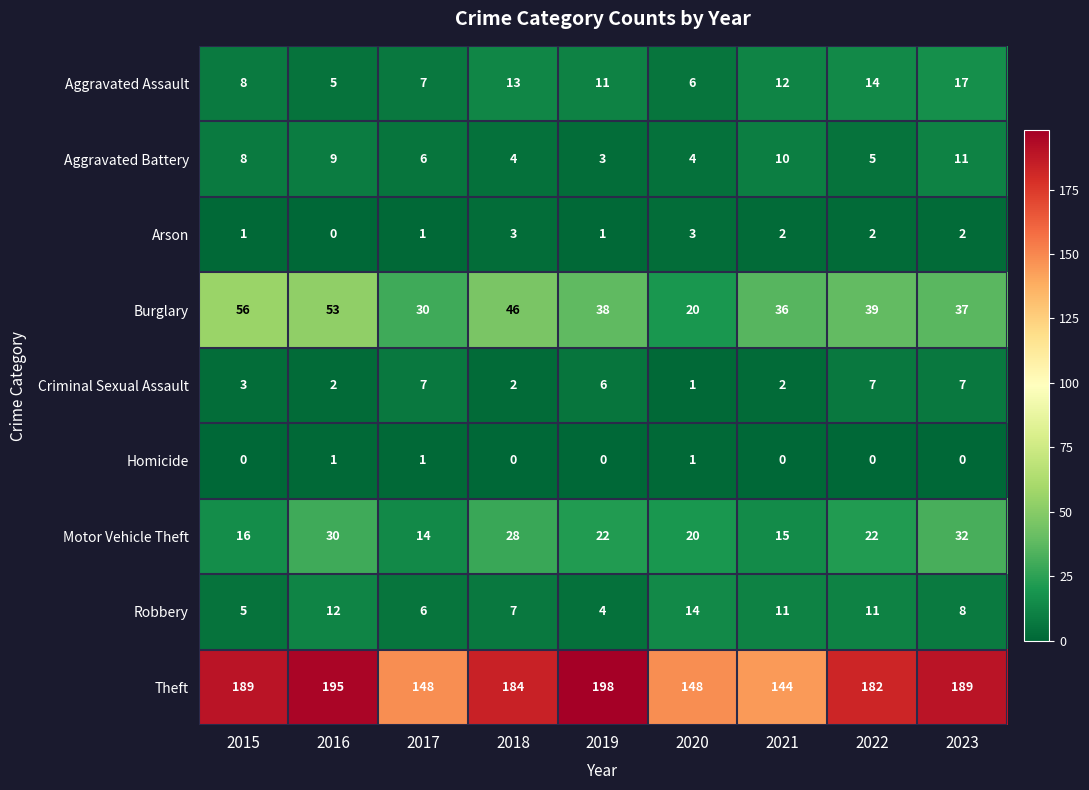

The value of Motor Vehicle Theft at 2021 is 9. True or false?

False